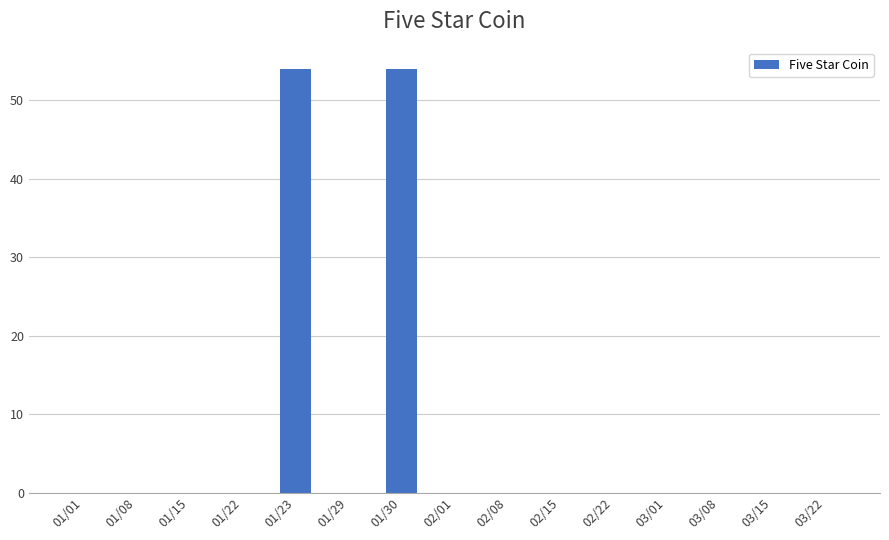

Between 01/23 and 01/22, which is larger?

01/23